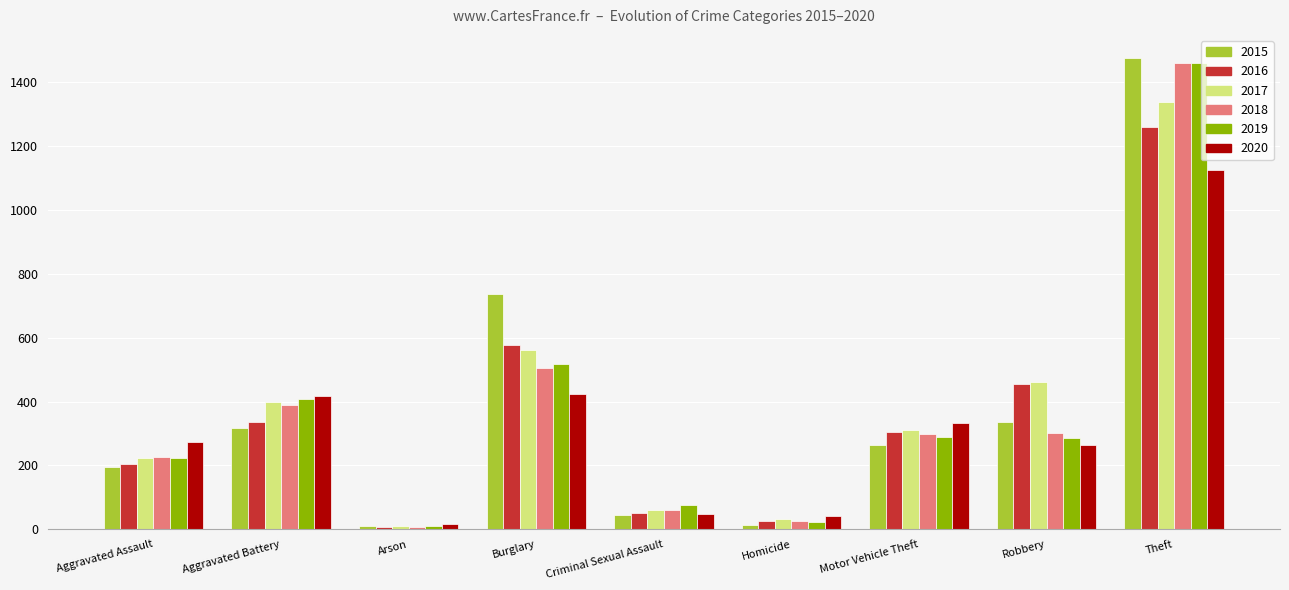

The value of 2020 at Theft is 1487. True or false?

False